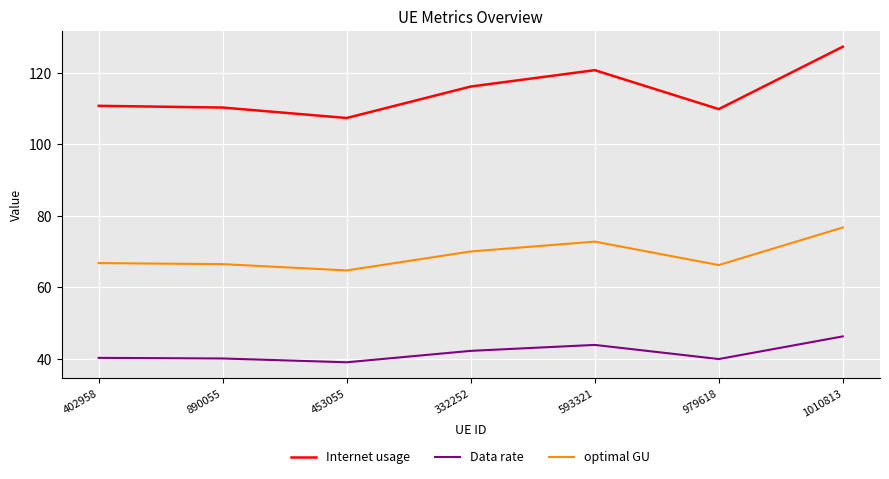

What is the difference between the maximum and minimum values in the optimal GU series?

12.0